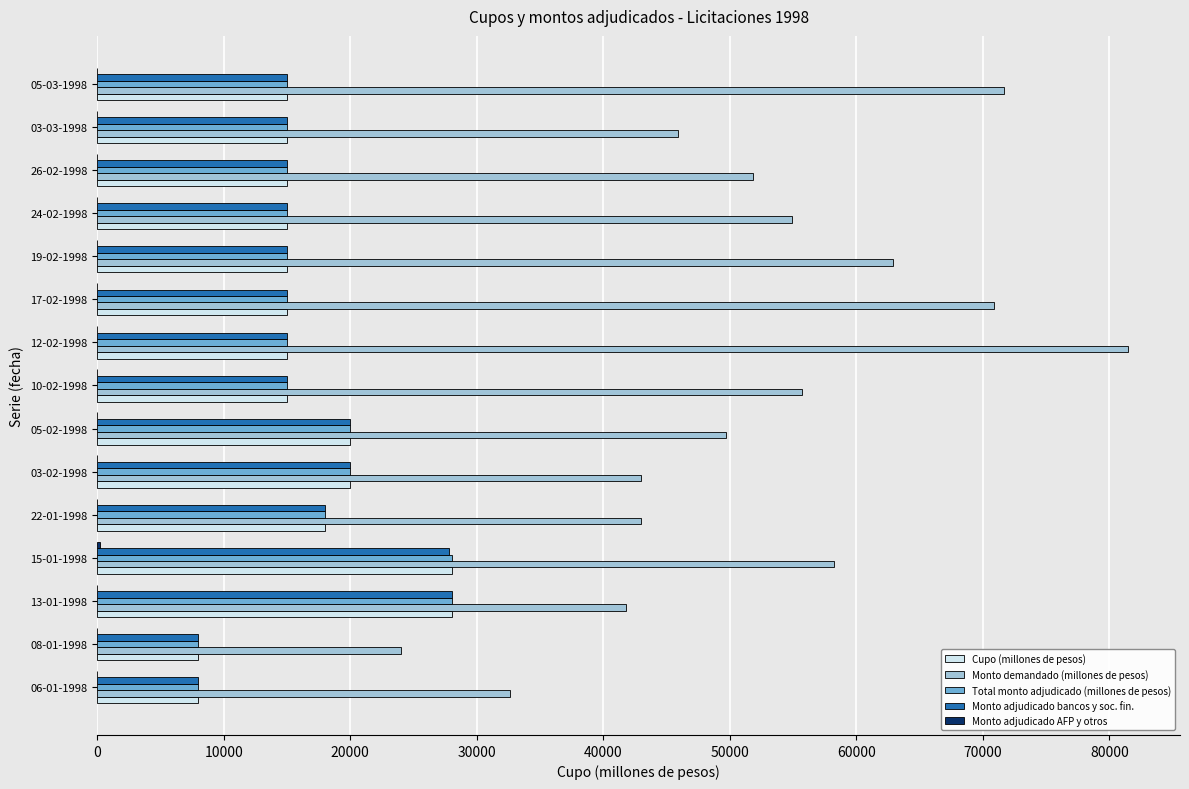

Which series has the largest total across all categories?

Monto demandado (millones de pesos)